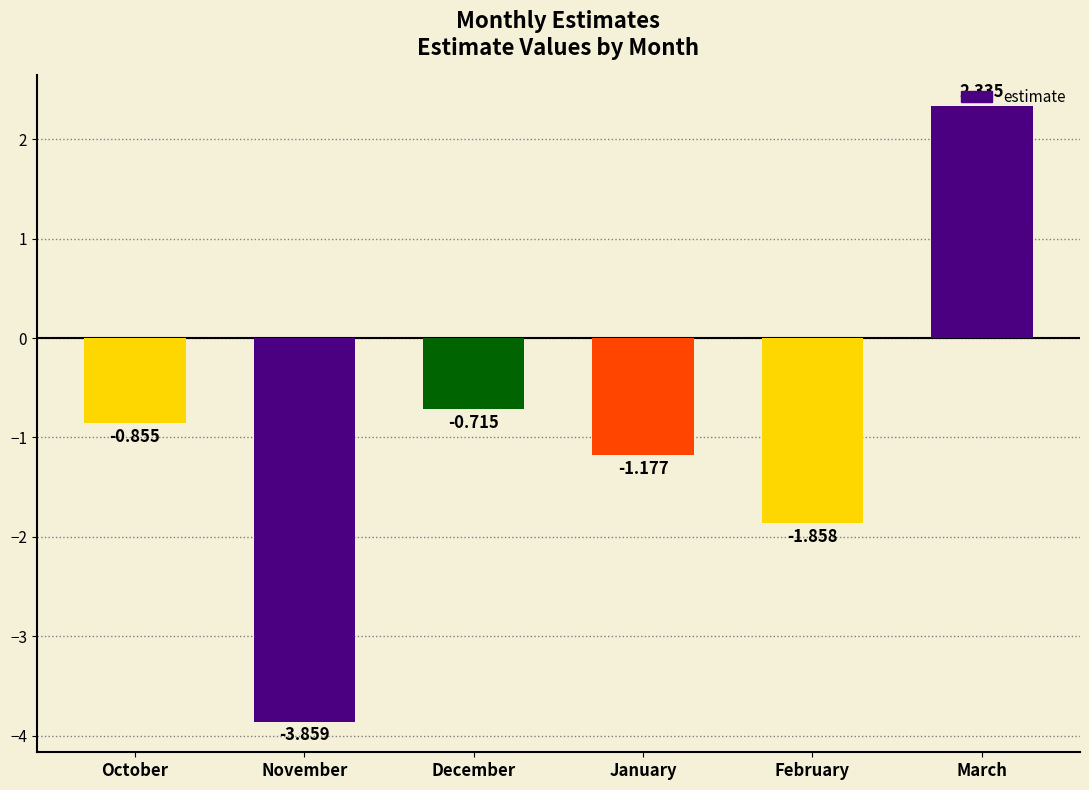

Count the number of values greater than 0.

1